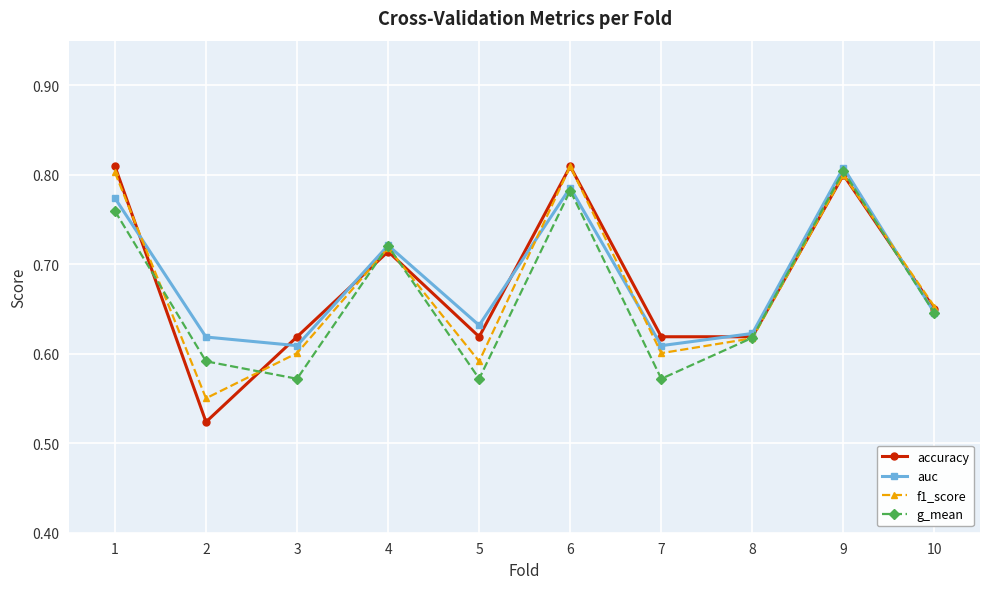

At which category does g_mean reach its first local valley?

3